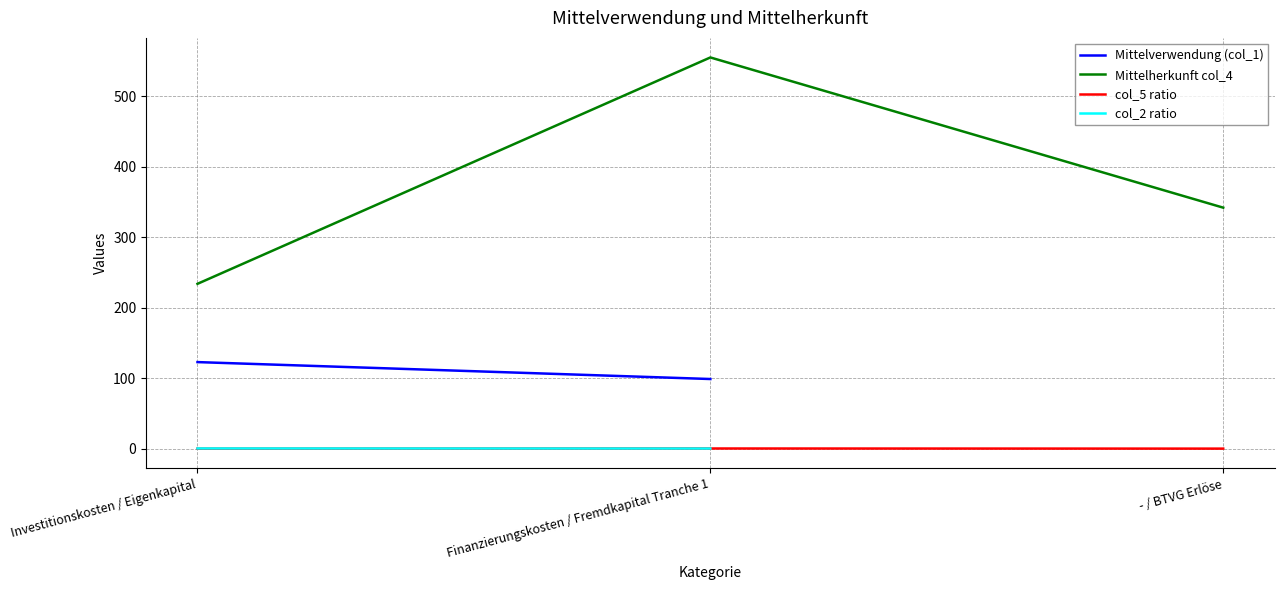

Which series has the largest range (max minus min)?

Mittelherkunft col_4